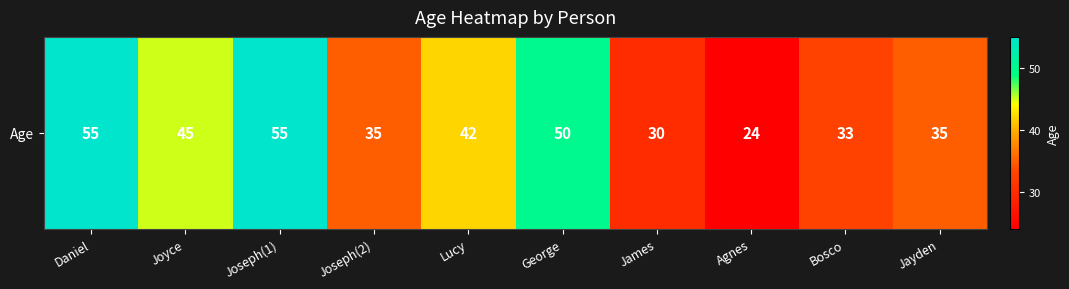

Reading right to left, what are all the values shown in this chart?

35	33	24	30	50	42	35	55	45	55